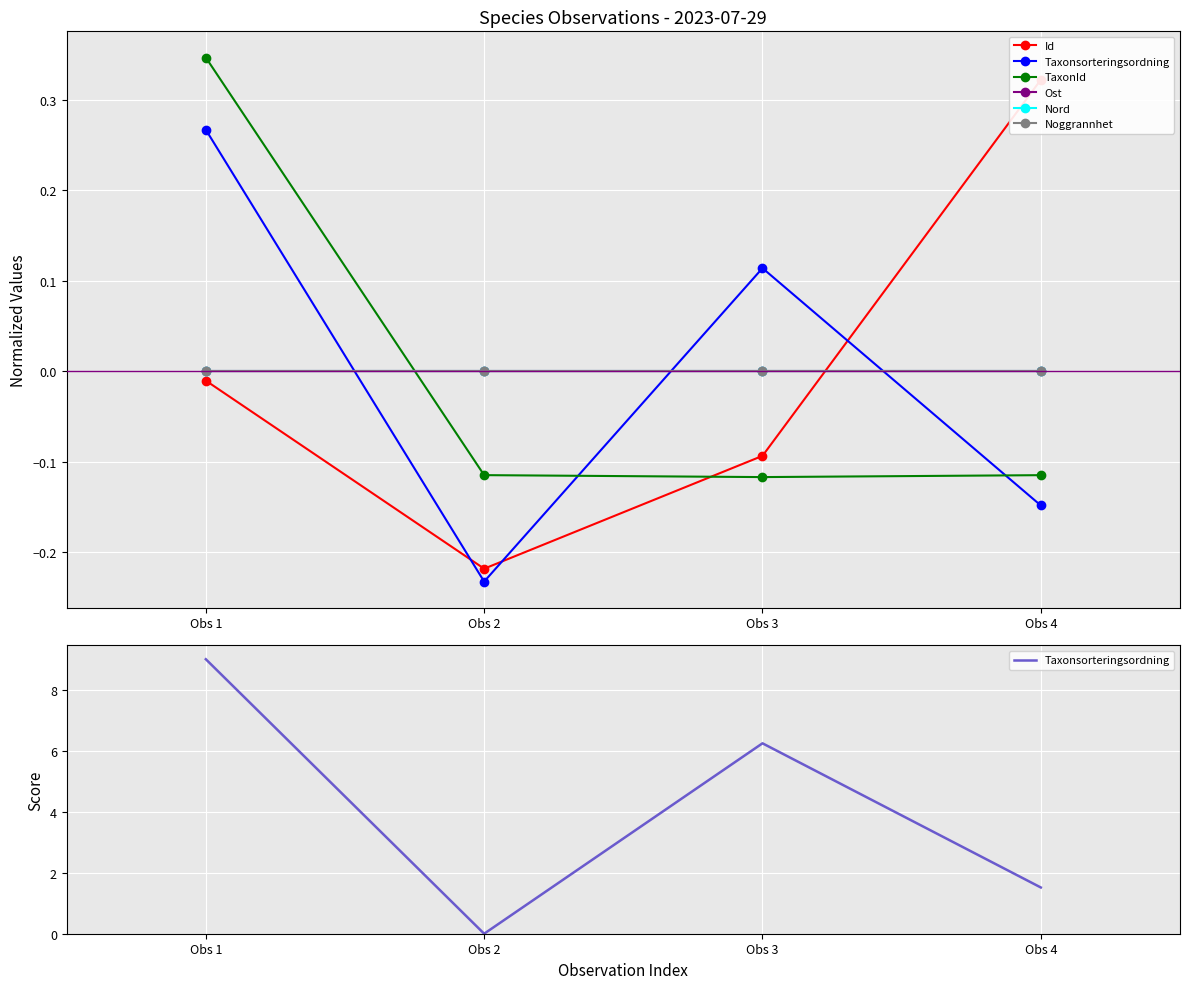

Between Obs 1 and Obs 2, which is larger?

Obs 1